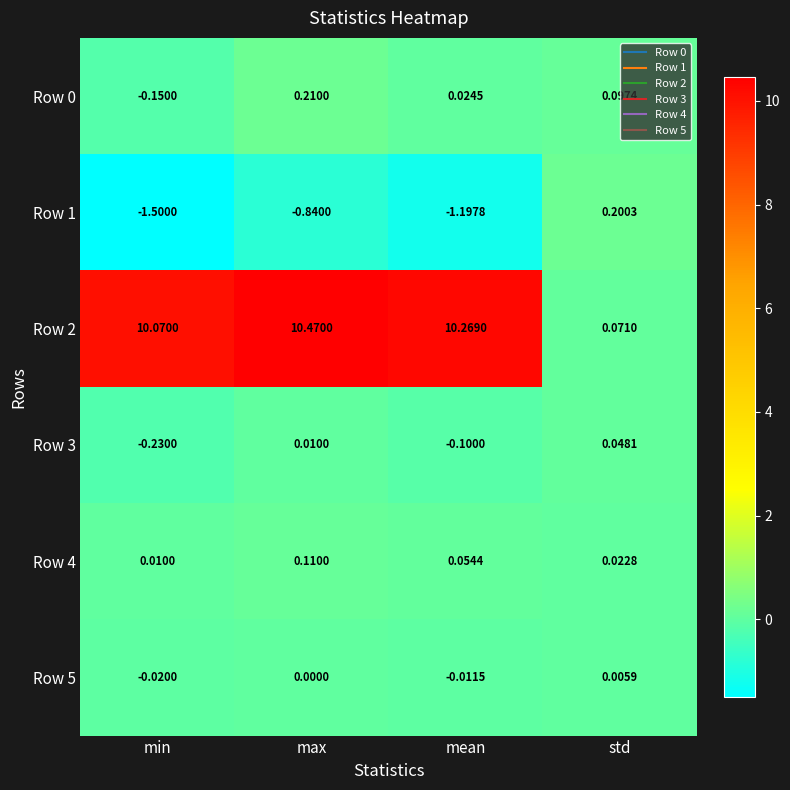

What is the greatest value displayed?

10.5